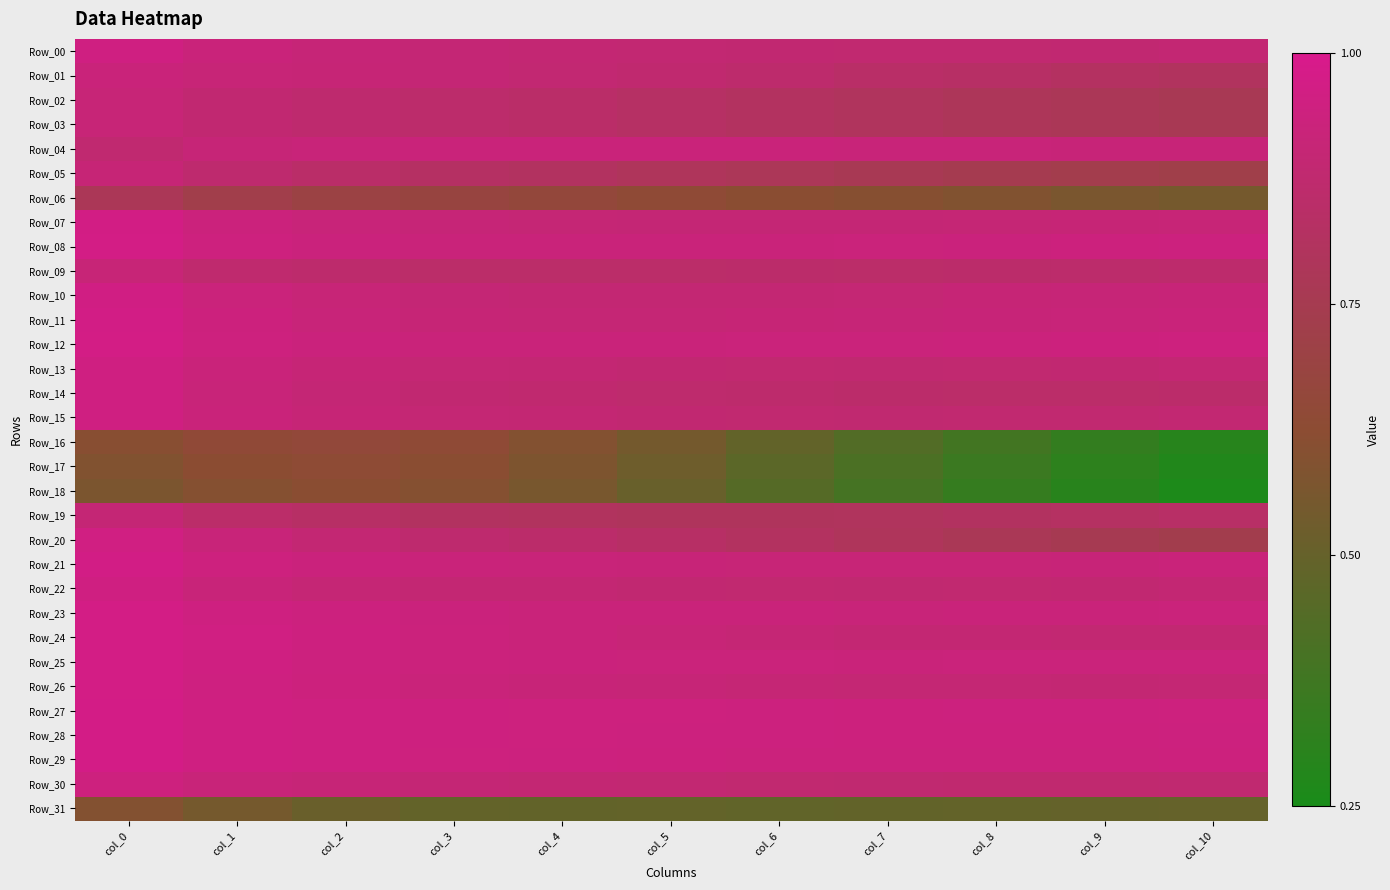

How many series are shown in this chart?

32